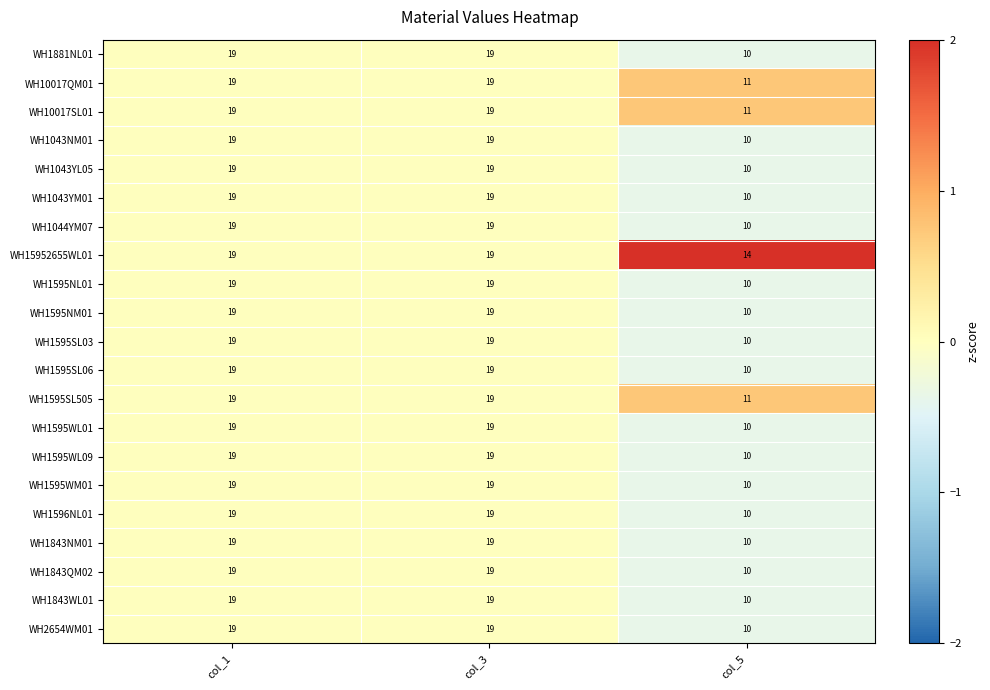

At how many categories does at least one series exceed 13?

3